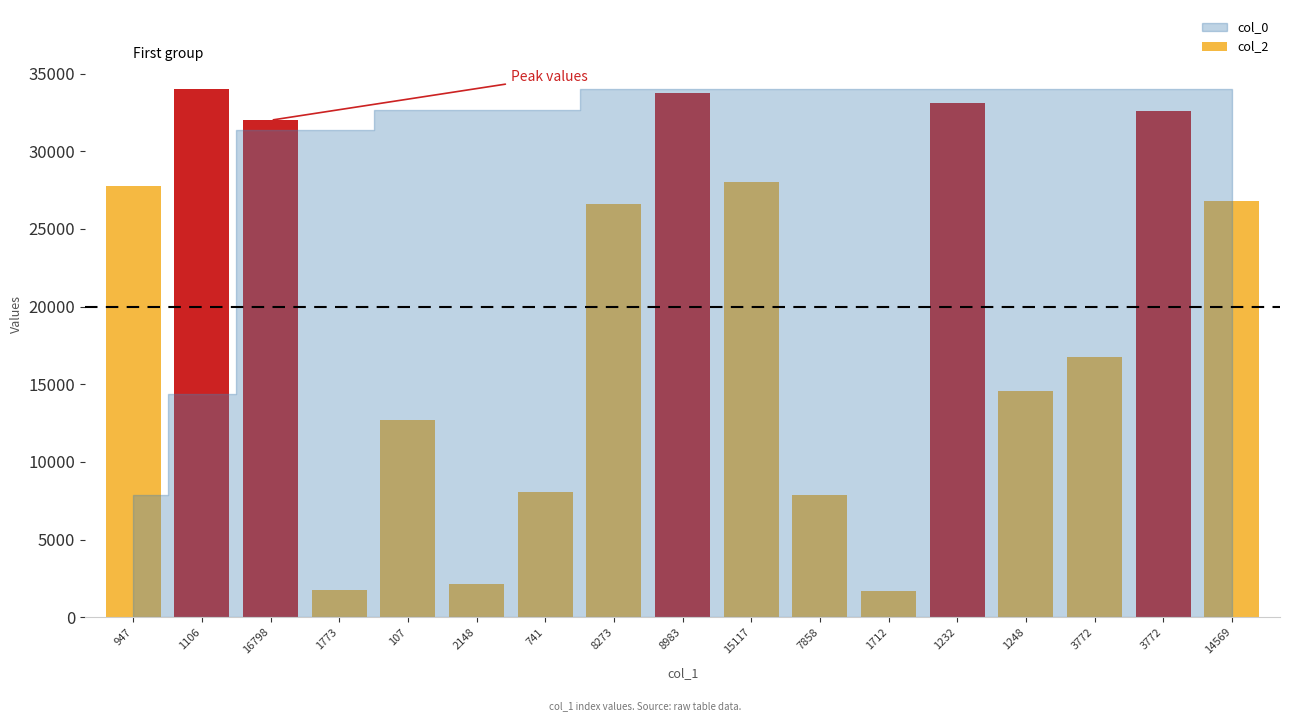

Reading left to right, extract all data points from this chart.

27748	34000	32001	1773	12680	2148	8088	26619	33755	28031	7858	1712	33083	14549	16730	32568	26828